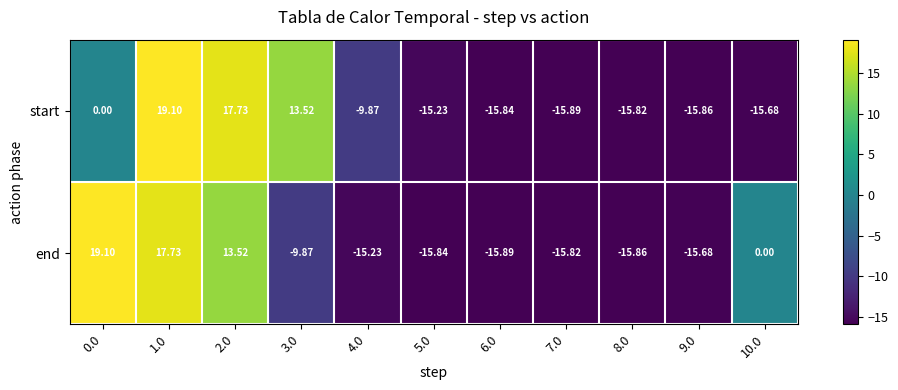

What is the greatest value displayed?

19.1